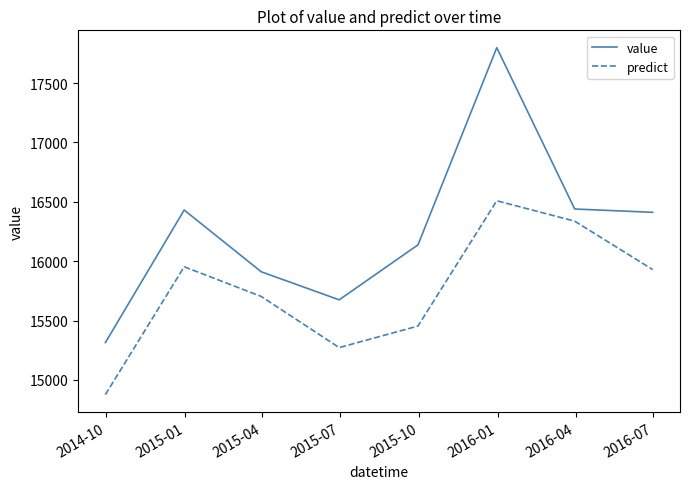

Which series has the largest total across all categories?

value